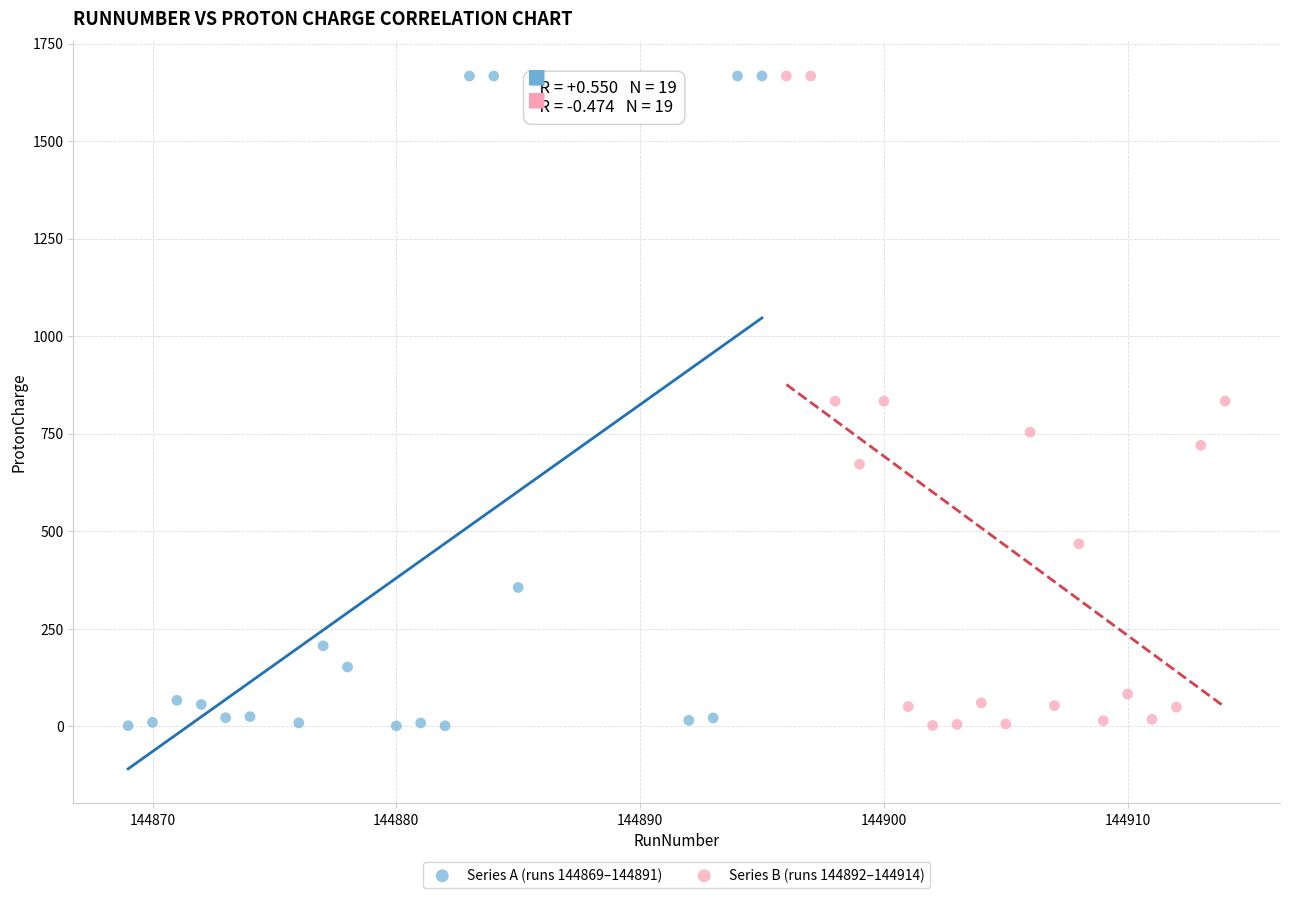

What are all the series names shown in the legend?

Series A (runs 144869–144891), Series B (runs 144892–144914)